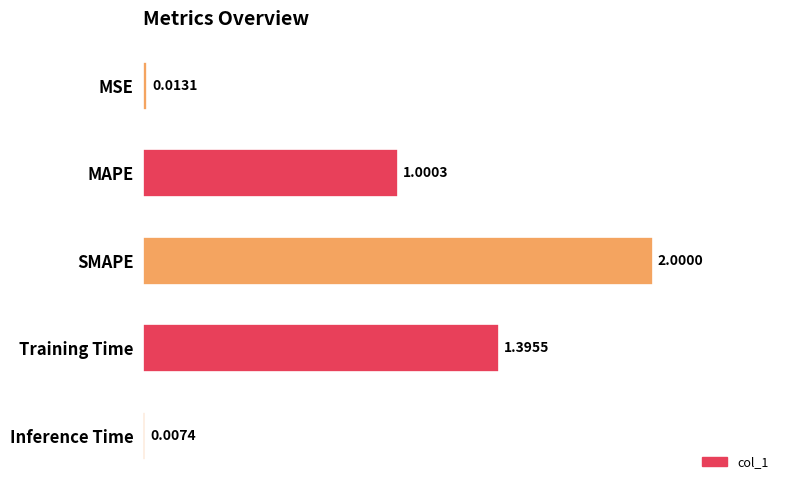

What is the change in value from MAPE to Training Time?

+0.4